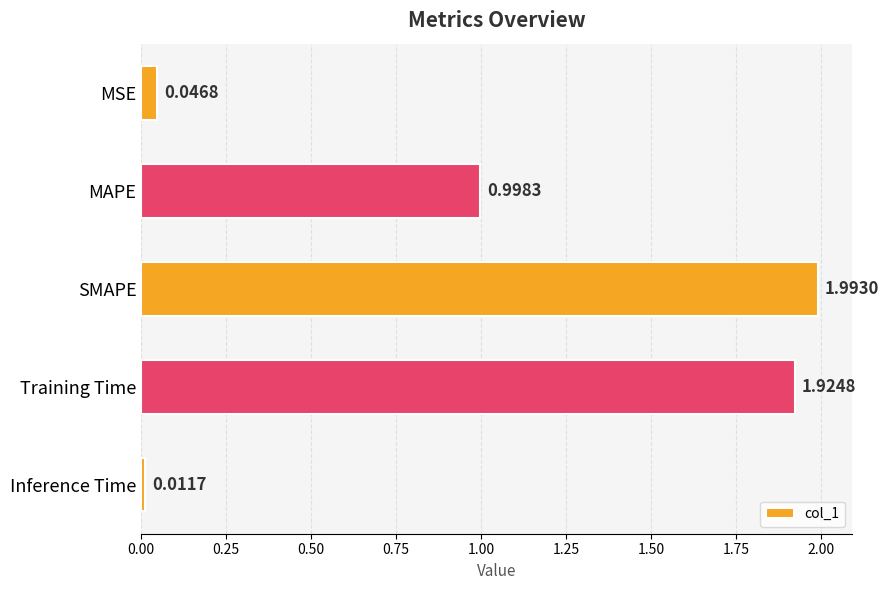

What is the change in value from MAPE to Inference Time?

-1.0